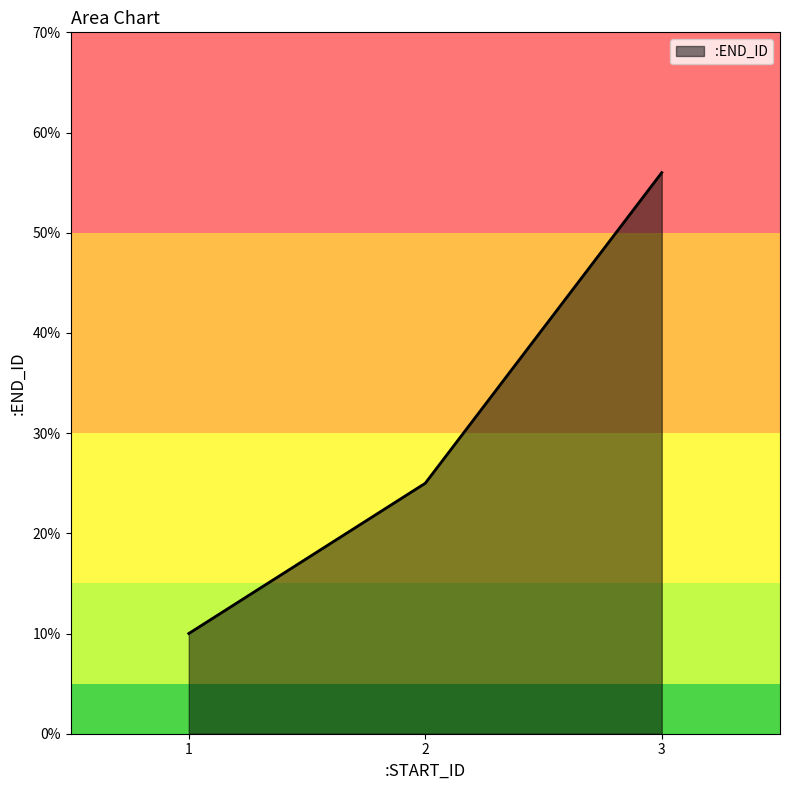

Rank the categories by value from highest to lowest.

3, 2, 1